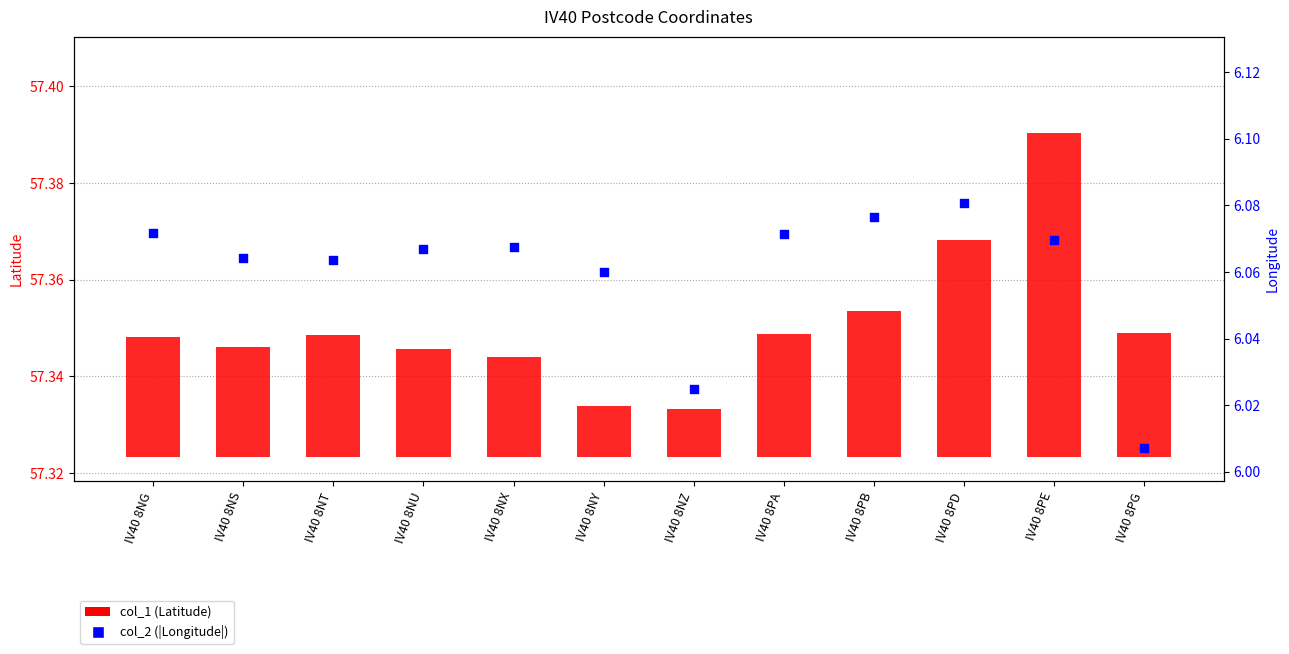

Which series reaches the minimum Y coordinate?

col_1 (Latitude)